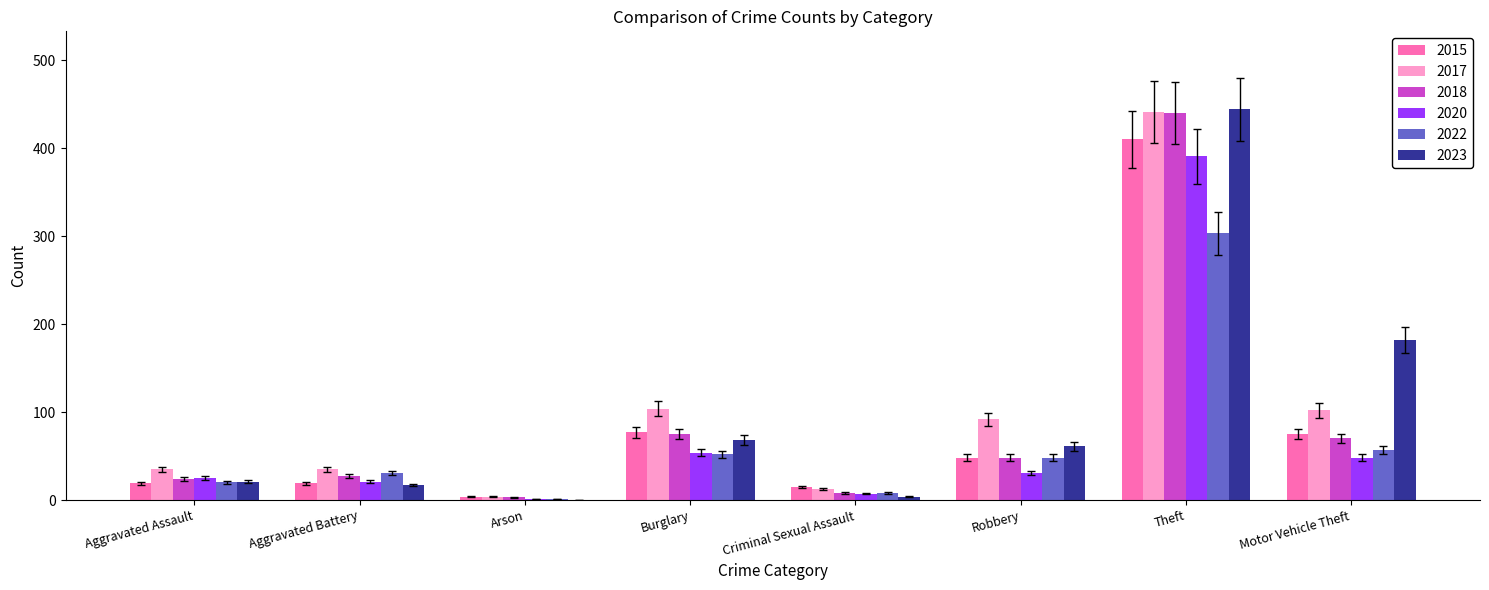

What is the difference between the 2020 values at Criminal Sexual Assault and Burglary?

47